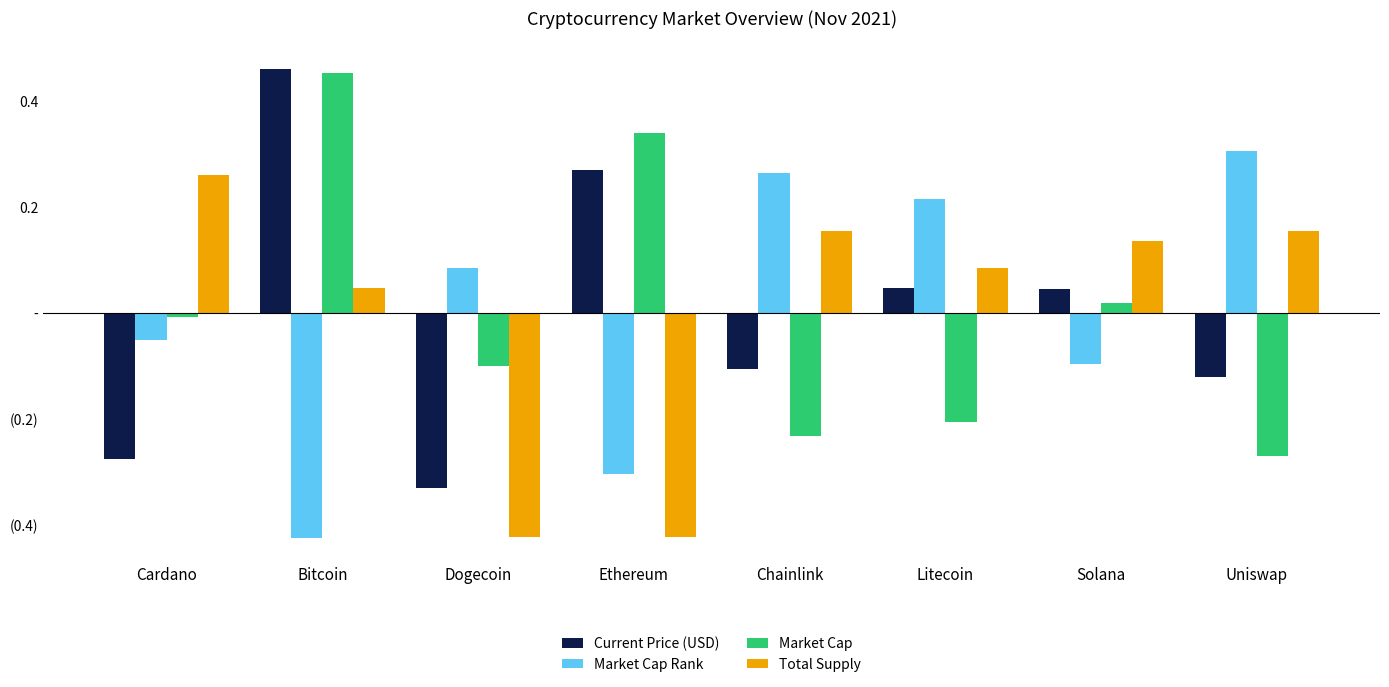

Which label corresponds to the smallest value in the chart?

Bitcoin